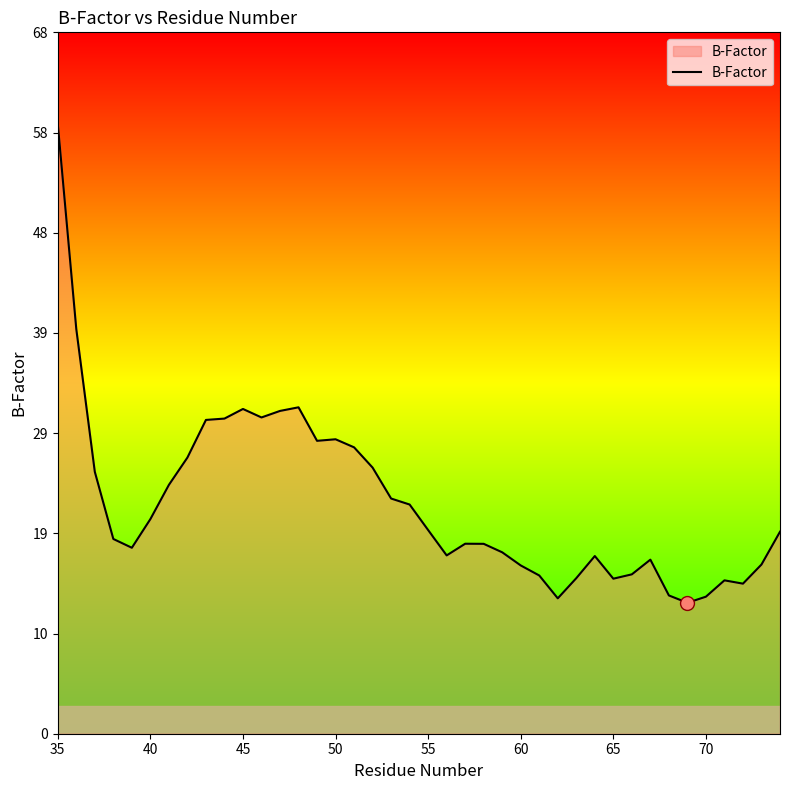

What is the difference between the second highest and minimum values?

26.5